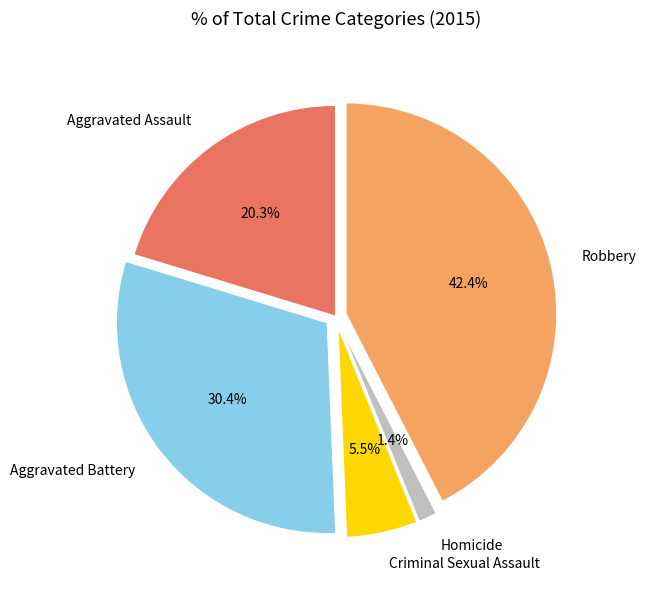

What is the largest slice in the pie chart?

Robbery